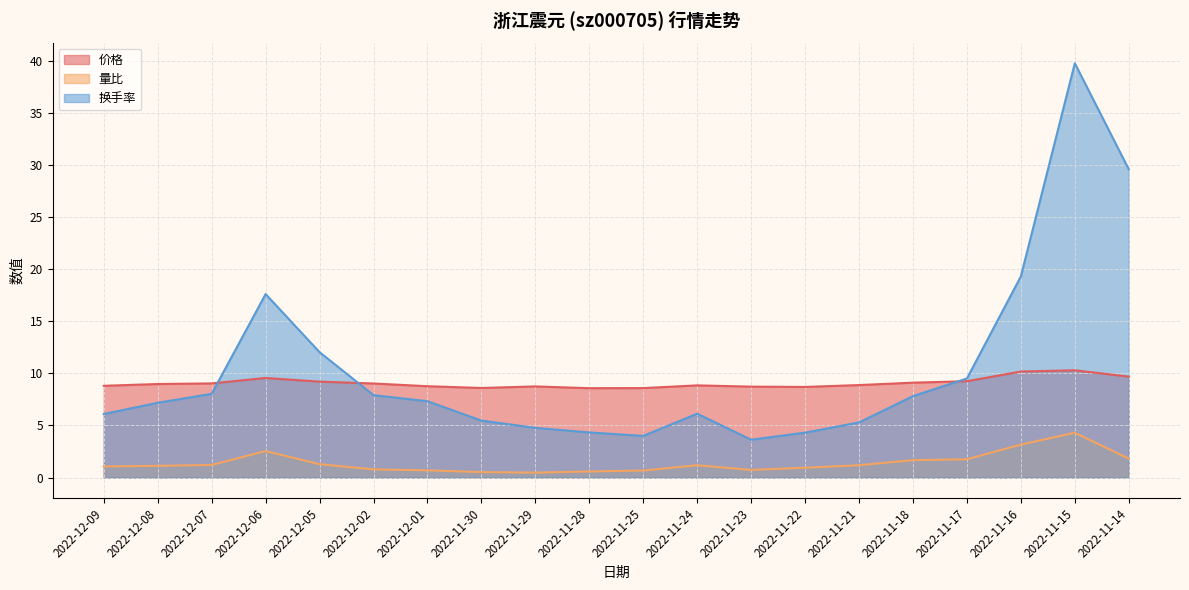

Does the chart display data point markers on the line(s)?

No